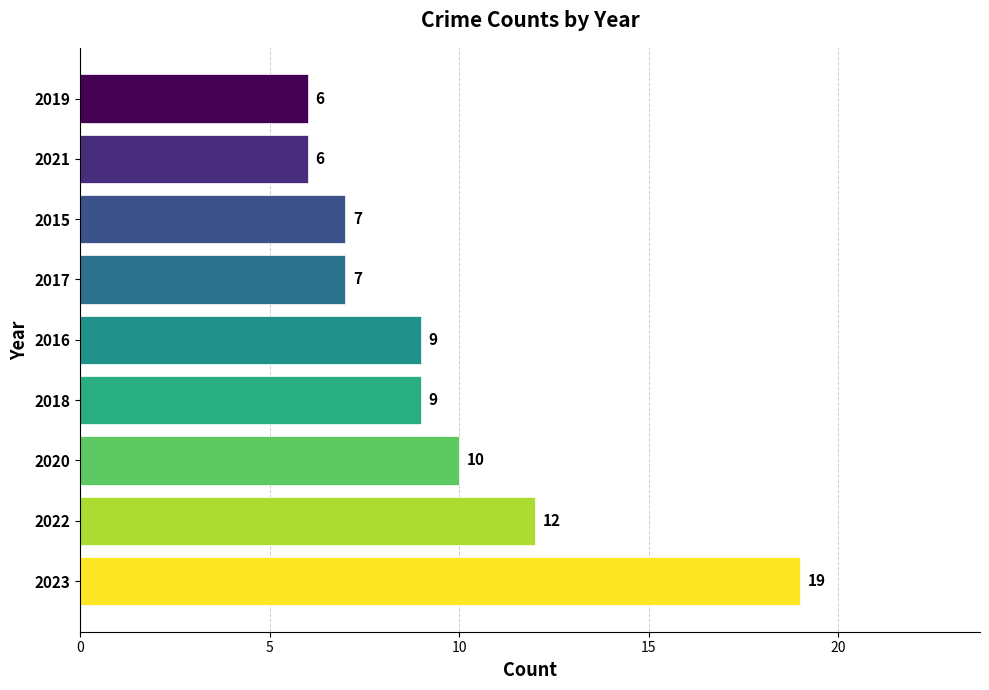

Which has a higher value, 2017 or 2018?

2018